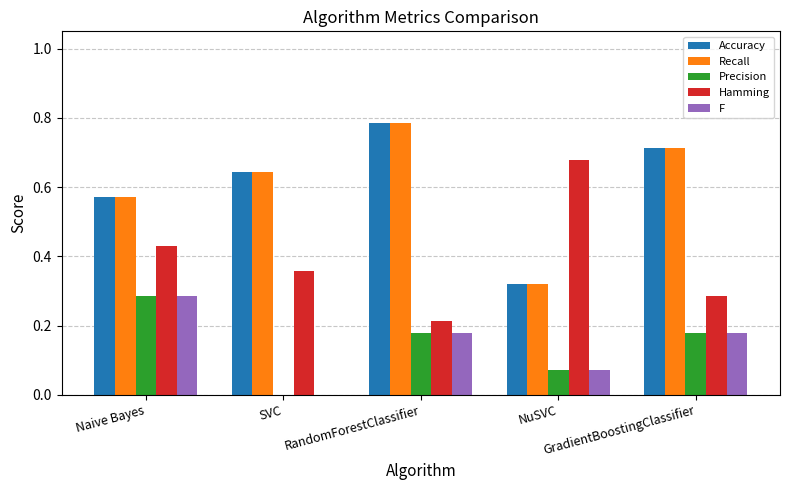

What is the sum of all Recall values?

3.0